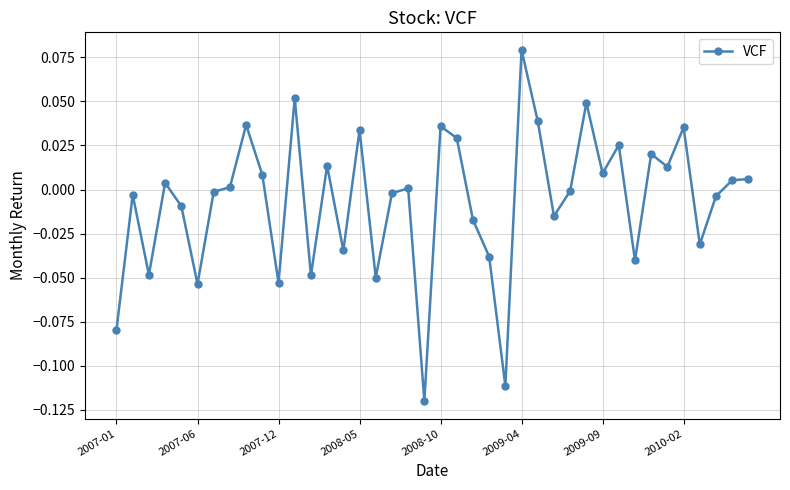

True or false: the data has more than 0 interior local peaks.

True